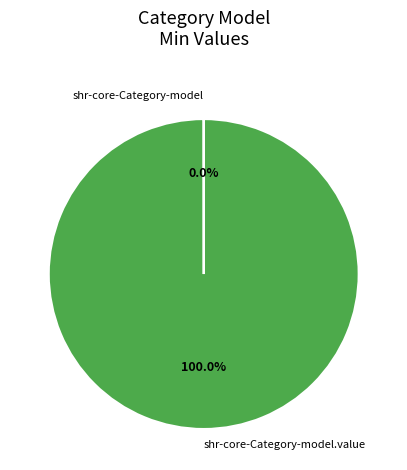

Is there any slice that represents more than half of the pie?

Yes